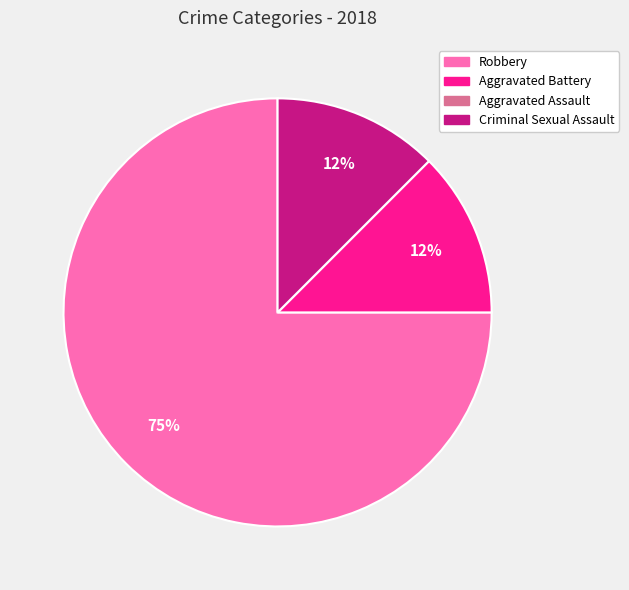

What is the largest slice in the pie chart?

Robbery